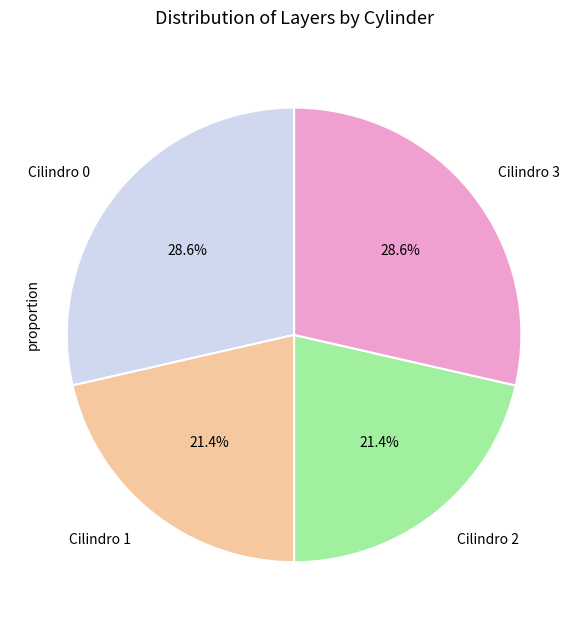

Between Cilindro 2 and Cilindro 0, which is larger?

Cilindro 0